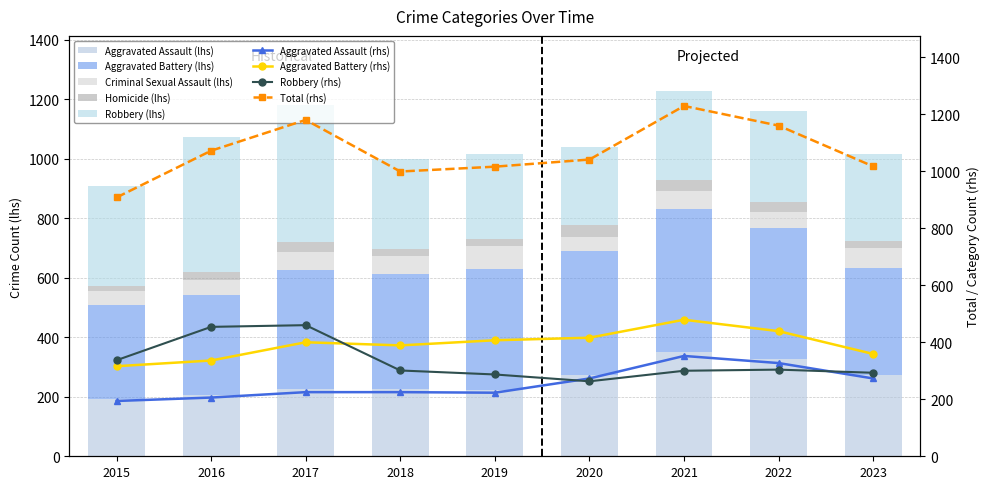

What is the sum of all Aggravated Battery values?

3541